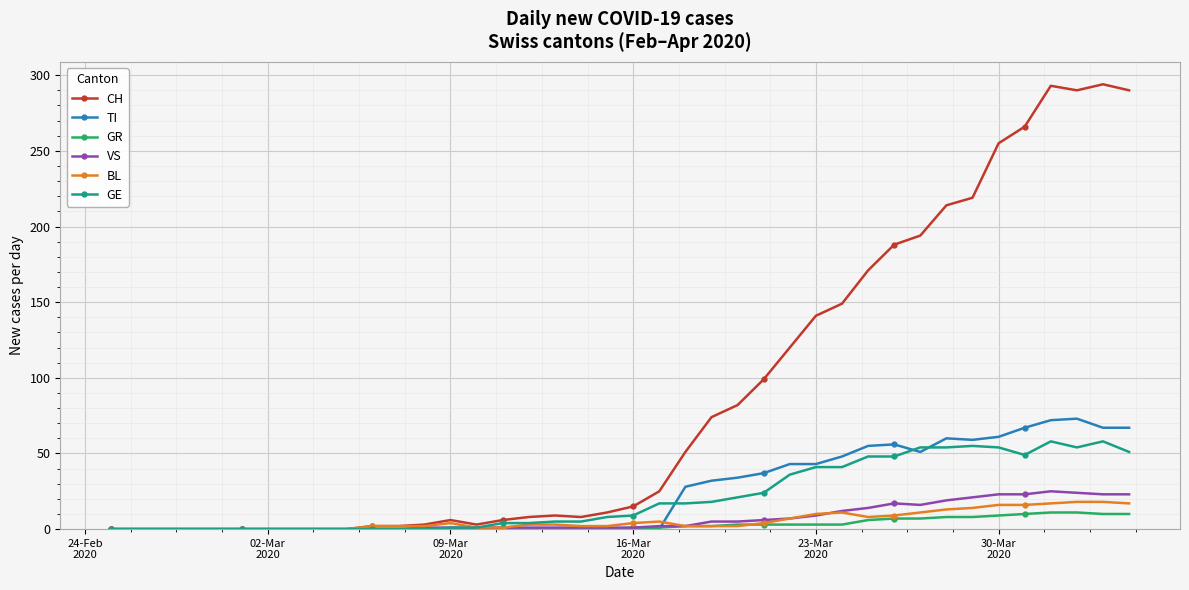

Which series has the largest range (max minus min)?

CH